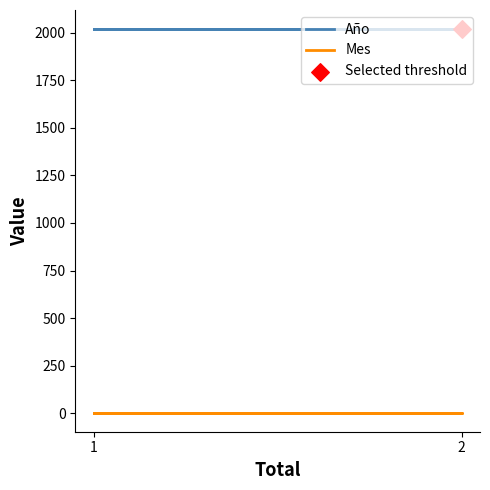

What is the total value across all series at 1?

2022